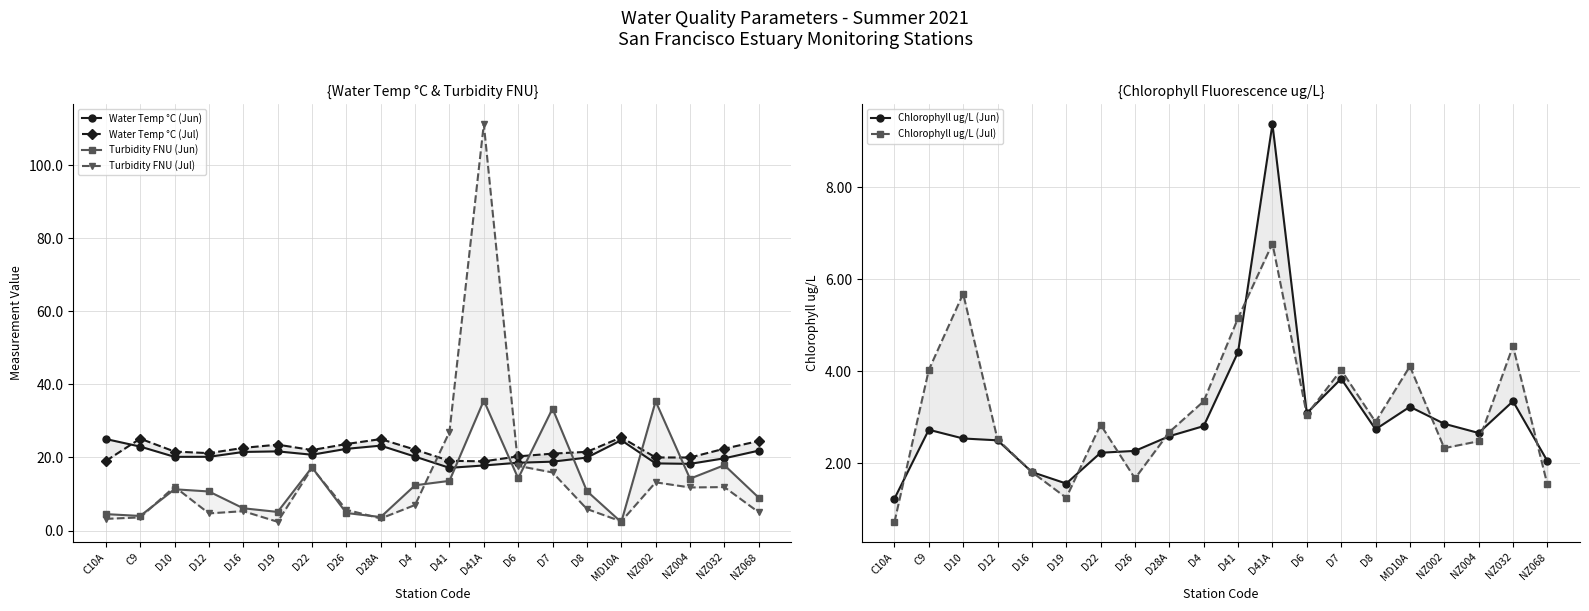

Does the chart have visible grid lines?

Yes